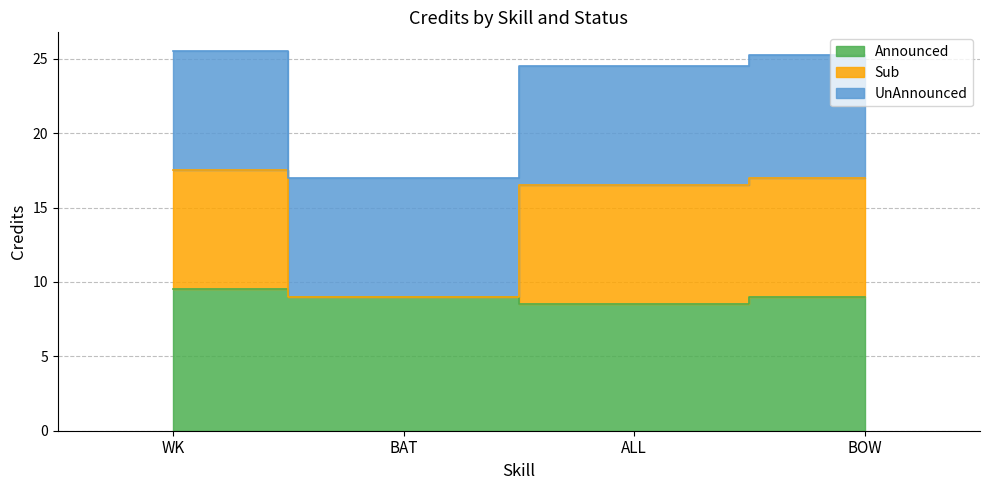

How many values in the Announced series are below 9?

1